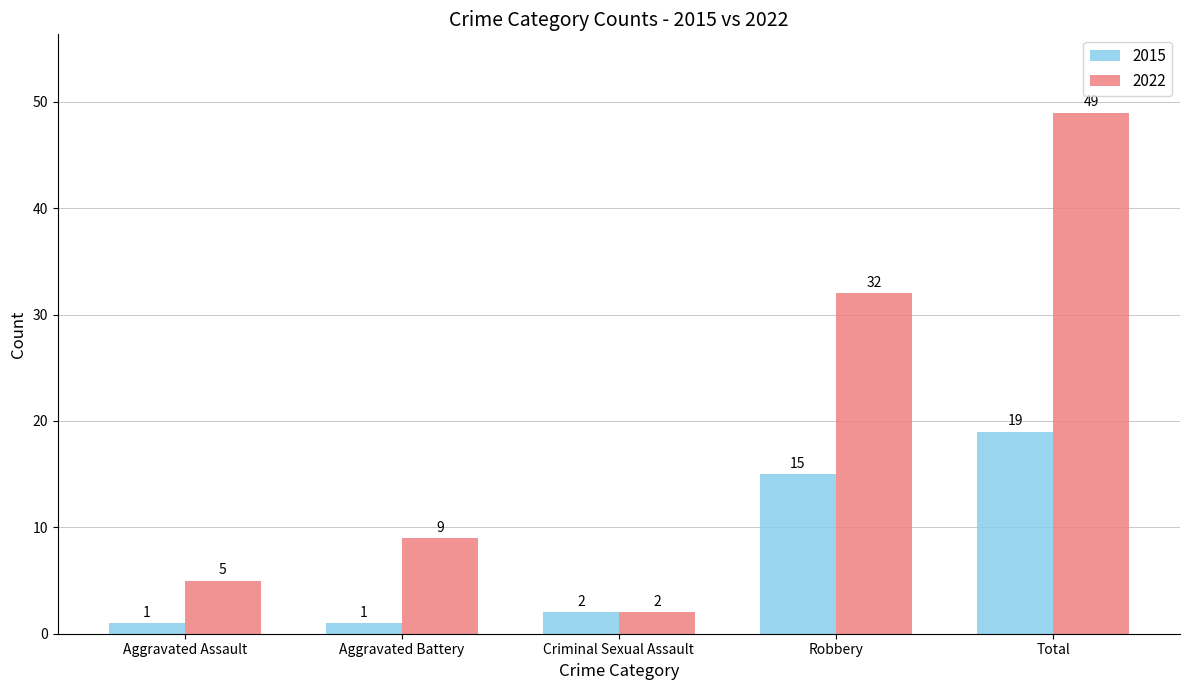

What is the difference between the 2022 values at Aggravated Battery and Total?

40